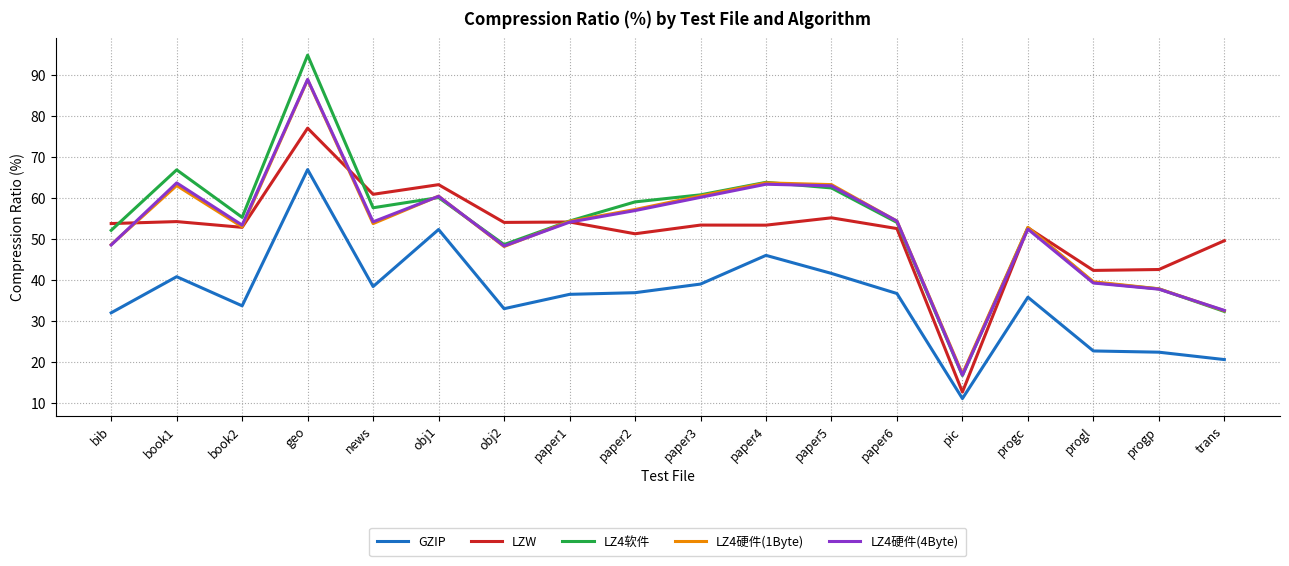

The value of GZIP at progl is 22.8. True or false?

True